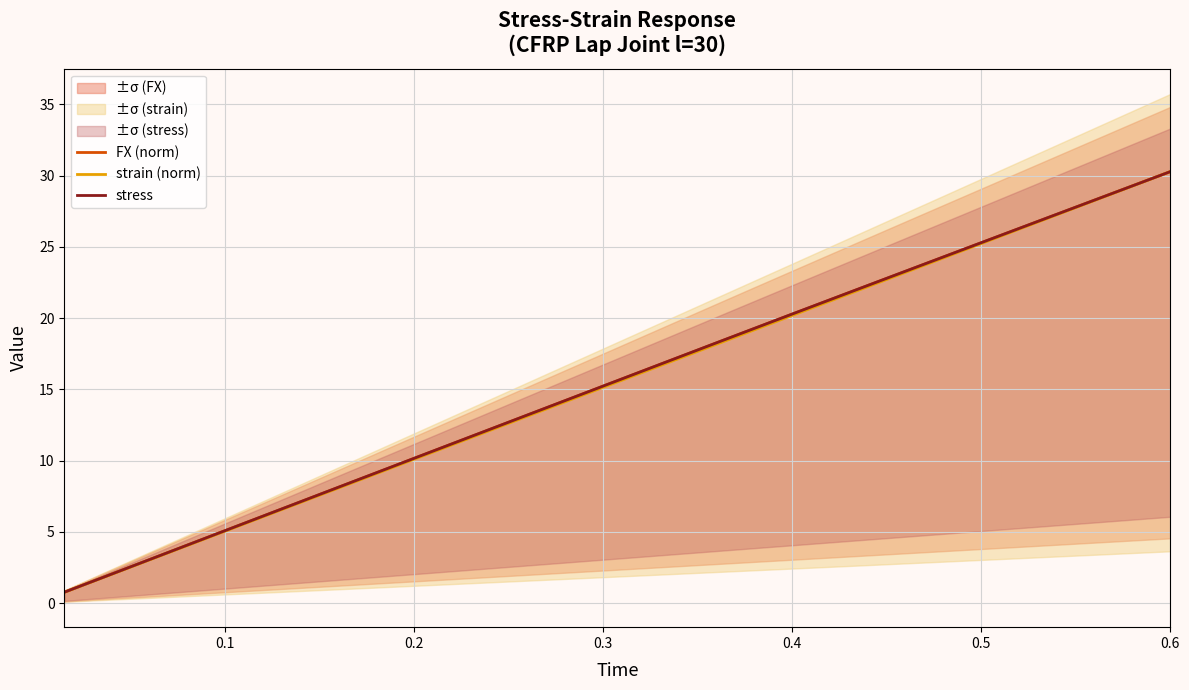

What is the difference between the maximum and minimum values in the FX (norm) series?

29.5